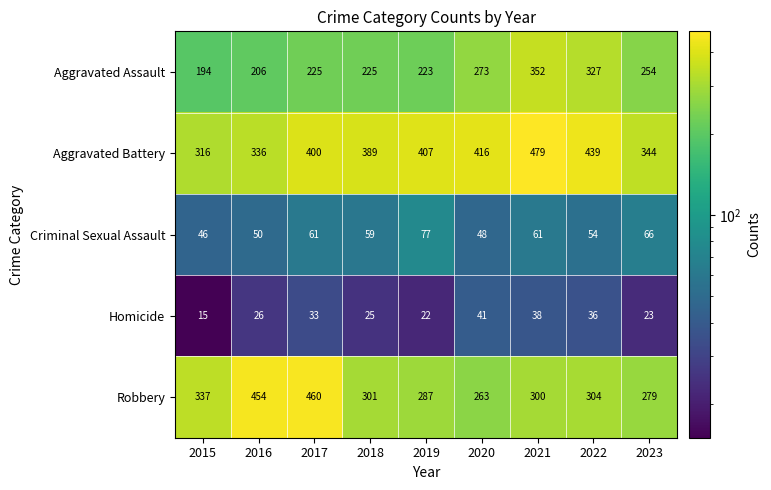

Where is Aggravated Battery nearest to the value 397?

2017